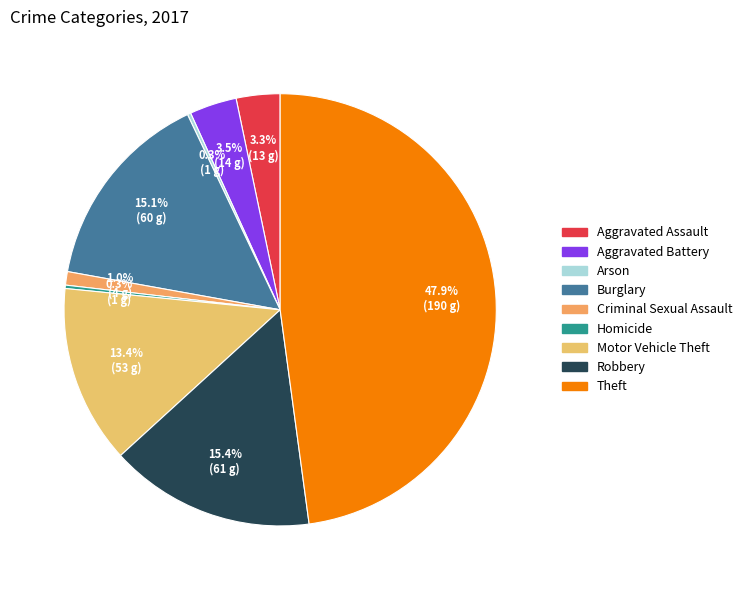

To the nearest percent, what is the average slice percentage?

11%